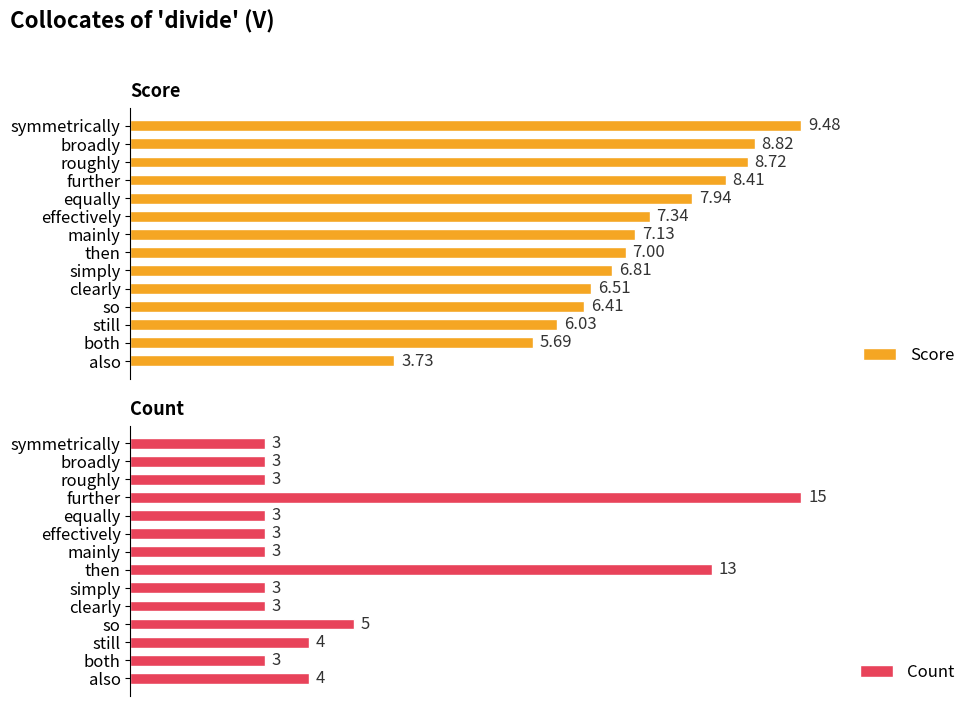

What is the value of the Count bar at the 14th from the left?

4.0